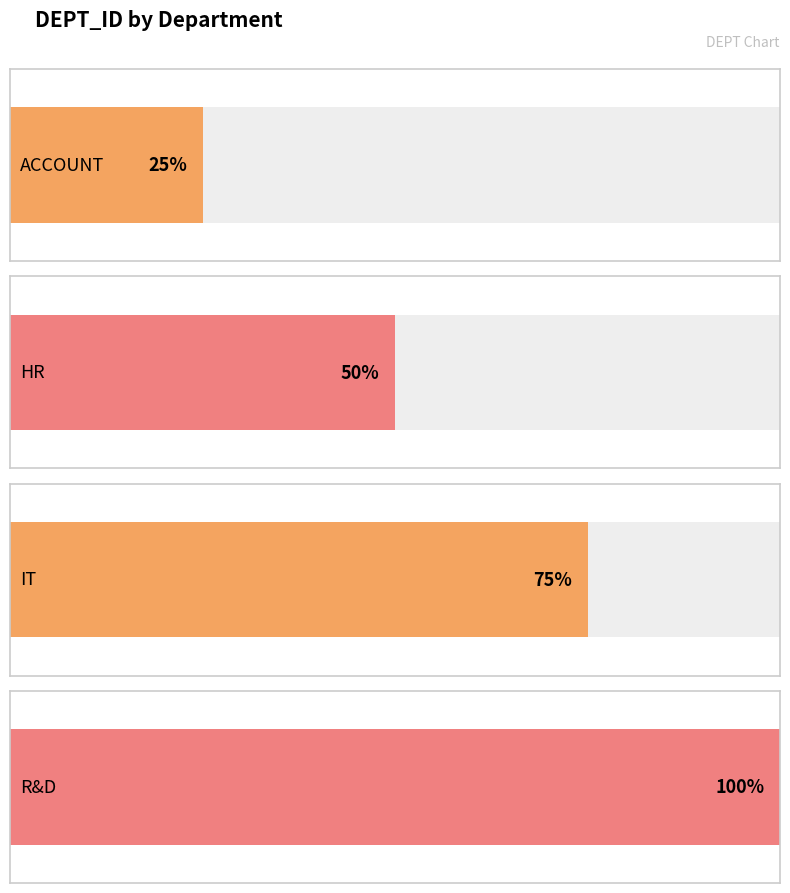

What position from the left is ACCOUNT?

1